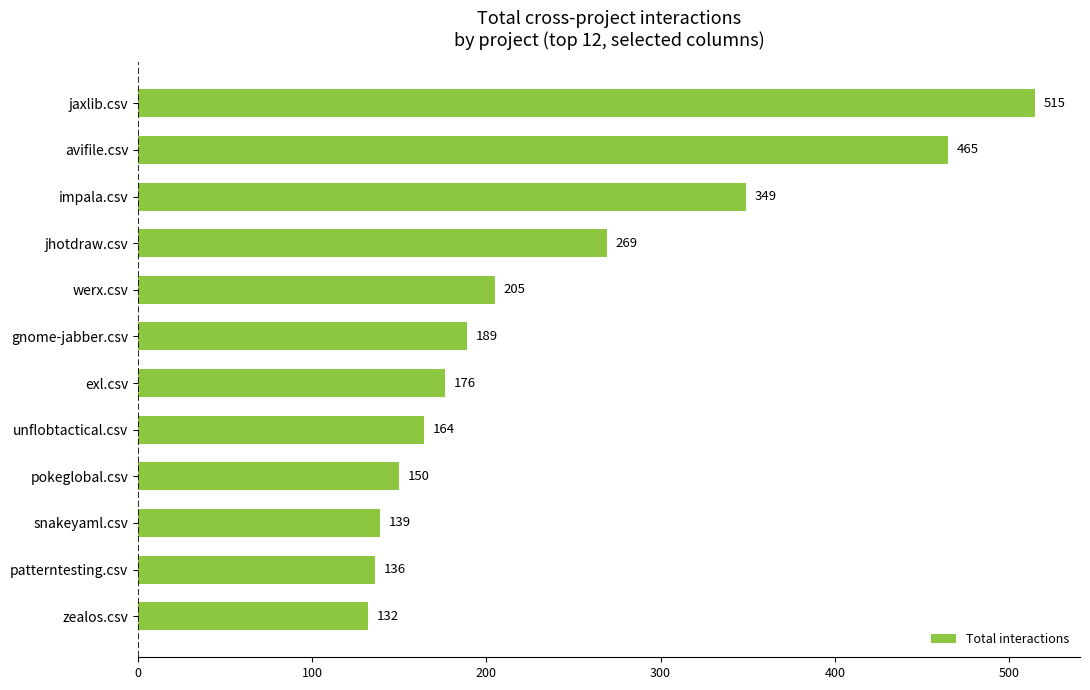

The chart shows a value of 226 at avifile.csv. True or false?

False